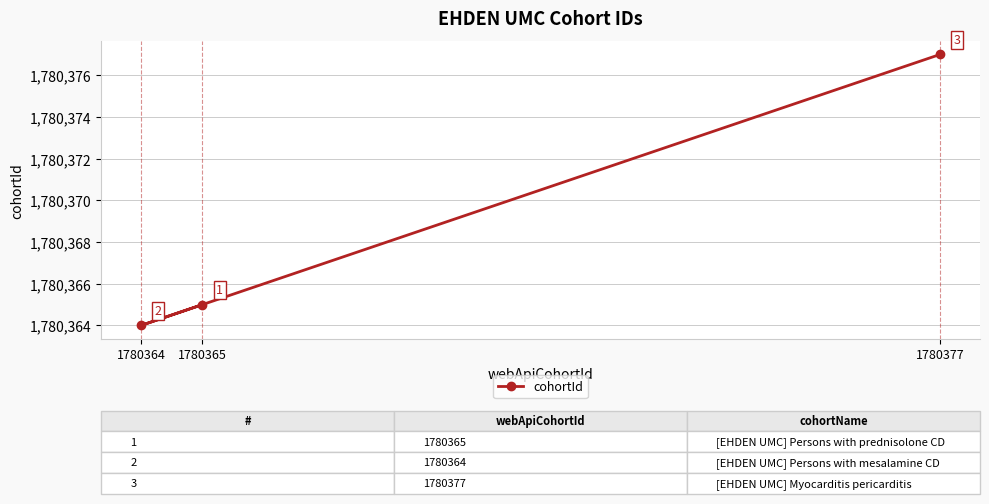

What is the value of the 2nd point from the left?

1780365